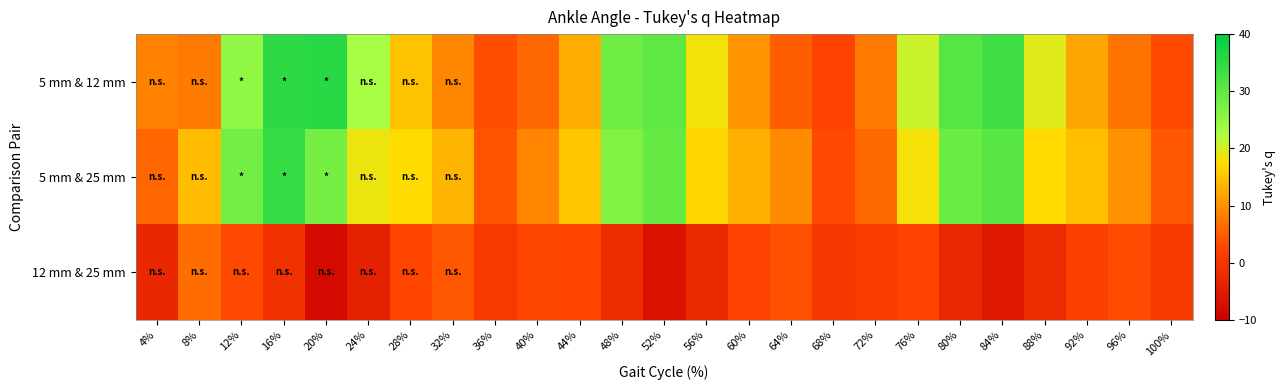

Reading left to right, extract all data points from this chart.

5 mm & 12 mm: 4%=8.6	8%=7.9	12%=25.1	16%=35.2	20%=35.8	24%=22.6	28%=14.9	32%=9.0	36%=3.5	40%=6.2	44%=12.8	48%=28.4	52%=30.1	56%=18.3	60%=10.5	64%=5.1	68%=2.3	72%=7.8	76%=20.6	80%=31.2	84%=33.5	88%=19.4	92%=12.1	96%=7.3	100%=3.1
5 mm & 25 mm: 4%=5.9	8%=14.3	12%=28.1	16%=34.5	20%=27.9	24%=18.7	28%=17.5	32%=13.6	36%=4.1	40%=8.9	44%=15.3	48%=26.7	52%=29.4	56%=16.8	60%=13.2	64%=9.7	68%=2.9	72%=6.4	76%=18.1	80%=28.9	84%=31.0	88%=17.2	92%=14.5	96%=10.3	100%=4.5
12 mm & 25 mm: 4%=-2.7	8%=6.5	12%=3.0	16%=-0.7	20%=-7.9	24%=-3.9	28%=2.6	32%=4.6	36%=0.6	40%=2.7	44%=2.5	48%=-1.7	52%=-6.4	56%=-2.1	60%=2.1	64%=3.8	68%=0.4	72%=1.3	76%=2.4	80%=-2.2	84%=-5.5	88%=-1.8	92%=1.9	96%=3.4	100%=0.9